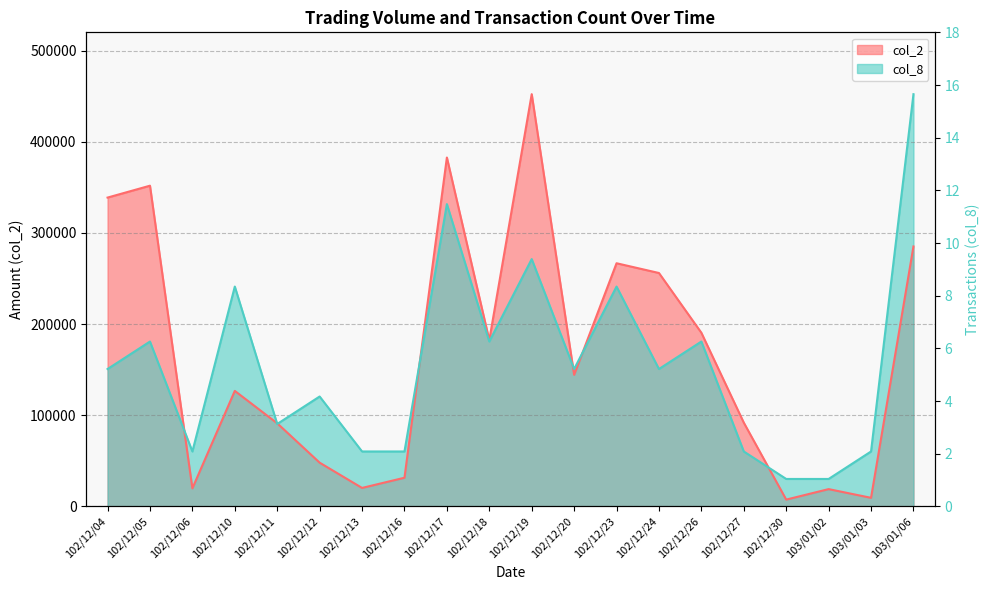

What is the difference between the highest and lowest values at 102/12/16?

28806.7